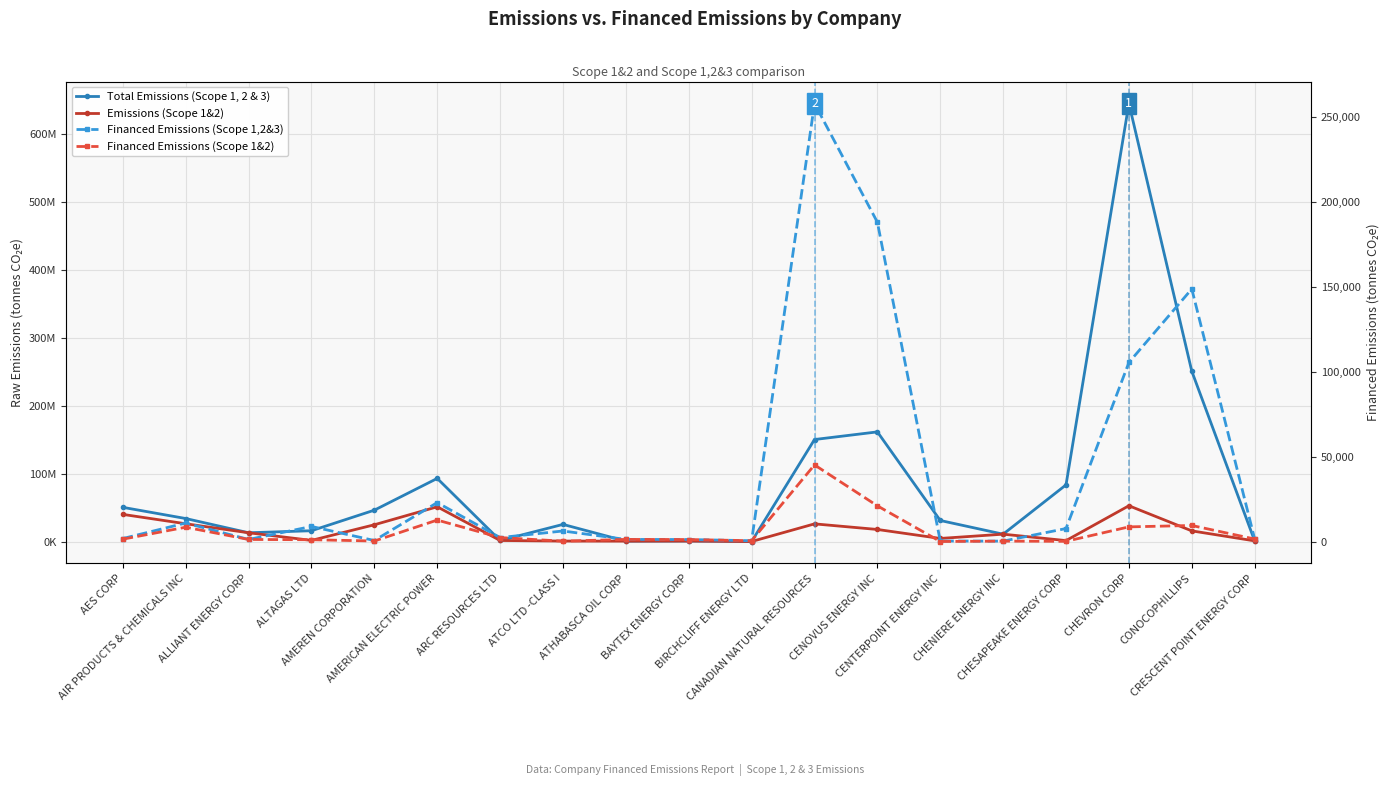

What is the value of the Total Emissions (Scope 1, 2 & 3) point at the 2nd from the left?

34200000.0